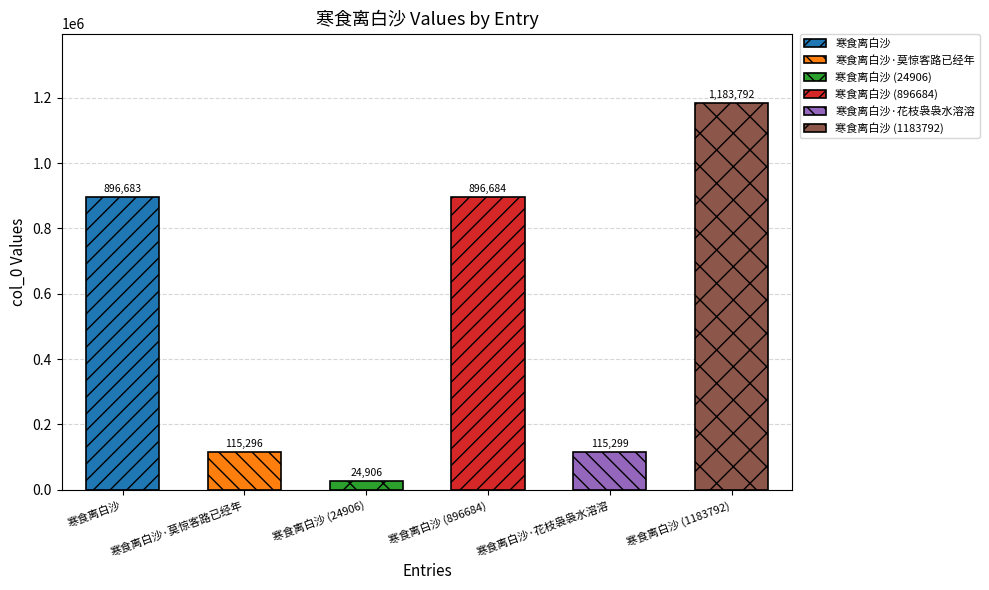

What is the approximate value at 寒食离白沙 (1183792)?

1183792